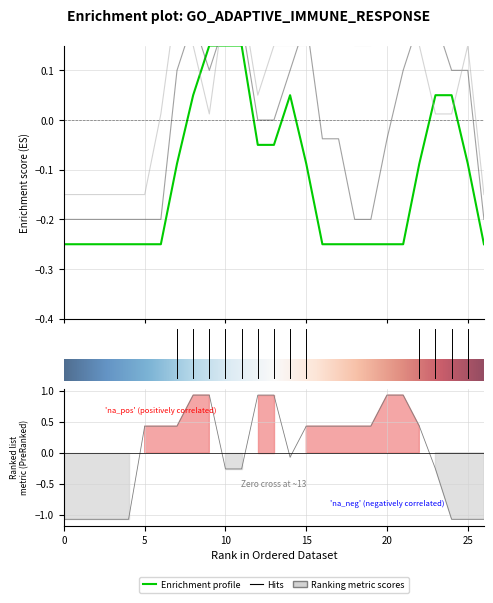

Reading left to right, list all the values displayed in this chart.

col_10: -0.2	-0.2	-0.2	-0.2	-0.2	-0.2	-0.2	-0.1	0.0	0.1	0.1	0.1	-0.1	-0.1	0.0	-0.1	-0.2	-0.2	-0.2	-0.2	-0.2	-0.2	-0.1	0.0	0.0	-0.1	-0.2
col_11: -0.2	-0.2	-0.2	-0.2	-0.2	-0.2	-0.2	0.1	0.2	0.1	0.2	0.2	-0.0	-0.0	0.1	0.2	-0.0	-0.0	-0.2	-0.2	-0.0	0.1	0.2	0.2	0.1	0.1	-0.2
col_12: -0.1	-0.1	-0.1	-0.1	-0.1	-0.1	0.0	0.2	0.1	0.0	0.2	0.2	0.0	0.1	0.1	0.1	0.2	0.2	0.1	0.1	0.2	0.2	0.1	0.0	0.0	0.1	-0.1
col_15: -1.1	-1.1	-1.1	-1.1	-1.1	0.4	0.4	0.4	0.9	0.9	-0.3	-0.3	0.9	0.9	-0.1	0.4	0.4	0.4	0.4	0.4	0.9	0.9	0.4	-0.3	-1.1	-1.1	-1.1